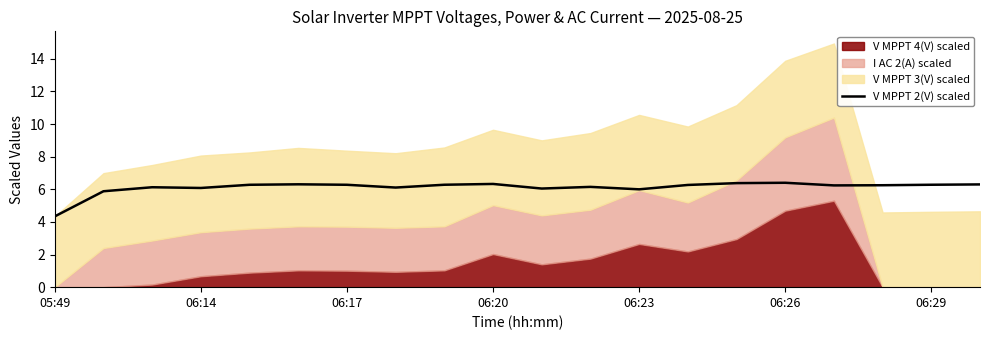

What is the maximum value for V MPPT 2(V) scaled?

6.4